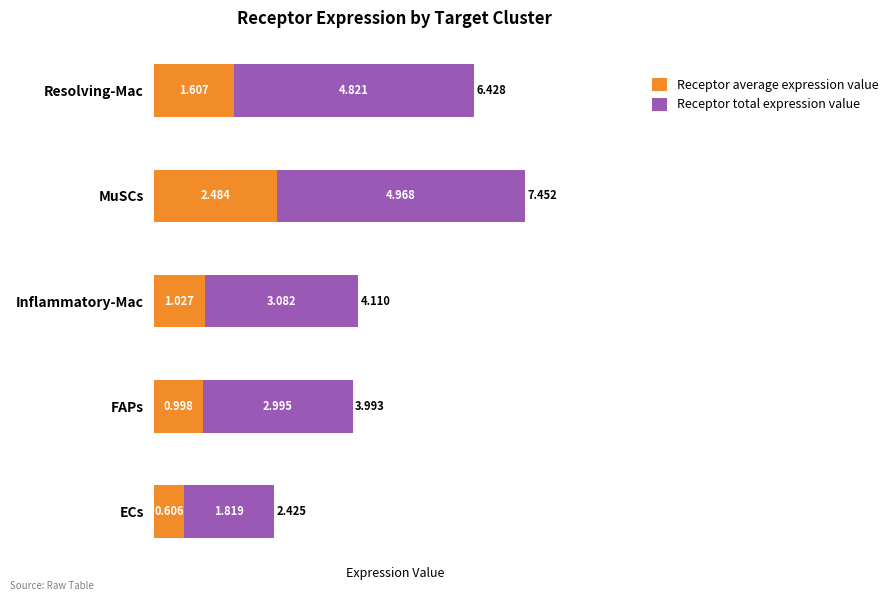

Which category has the lowest value in the Receptor average expression value series?

ECs